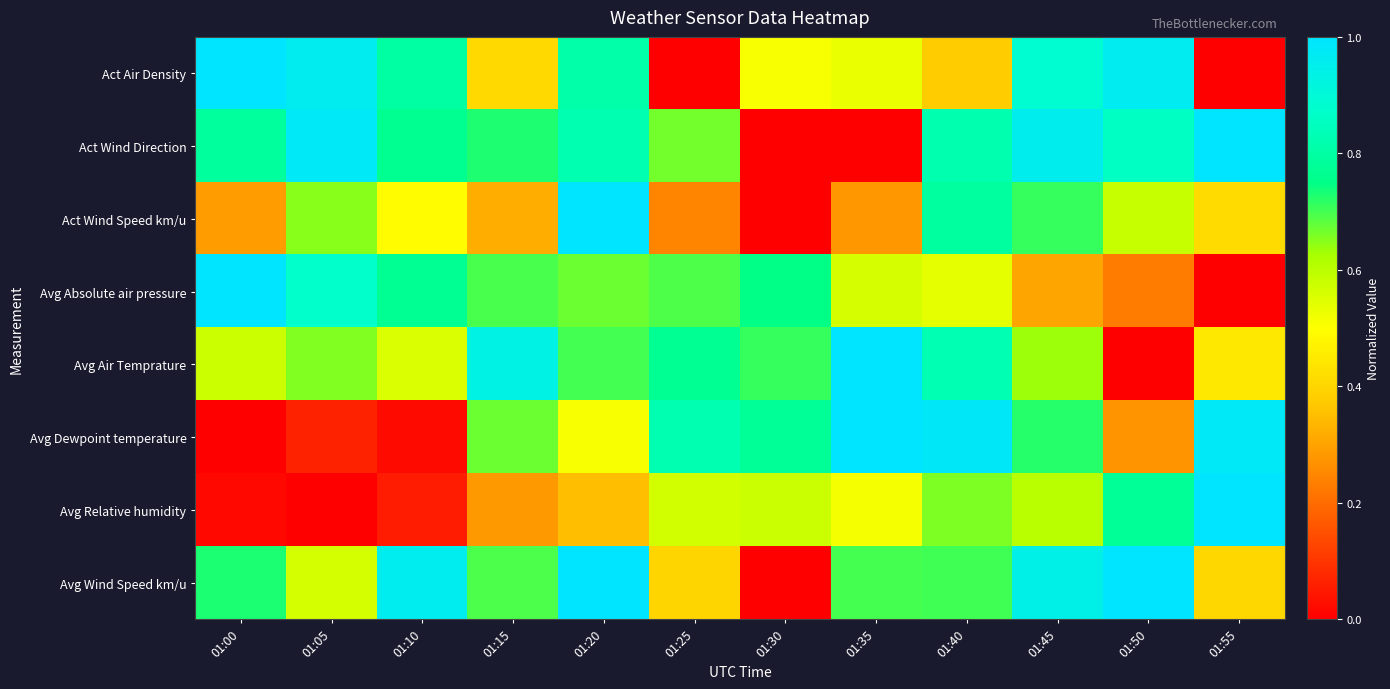

What is the difference between the highest and lowest values at 01:30?

0.8